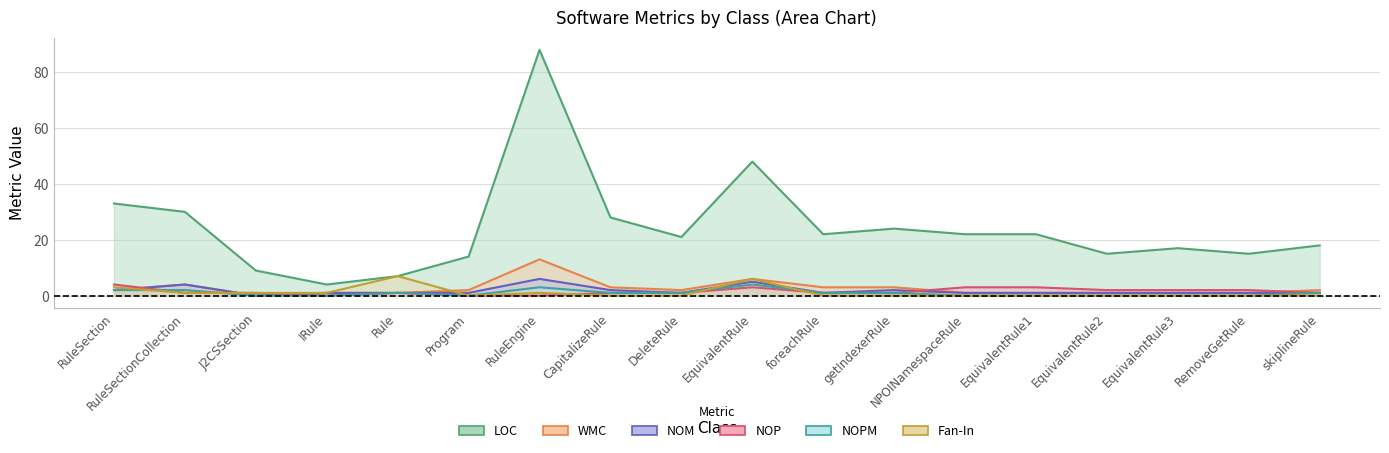

What is the average value of the WMC series?

3